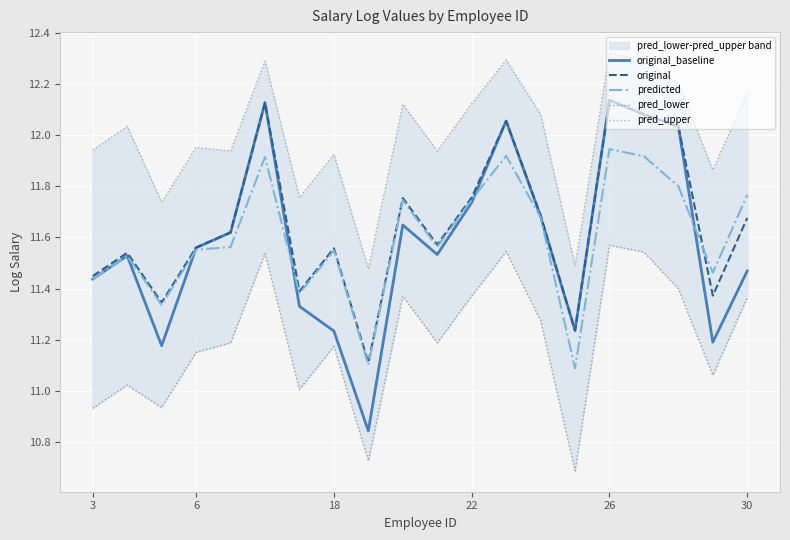

At which label does original_baseline first exceed 11?

3